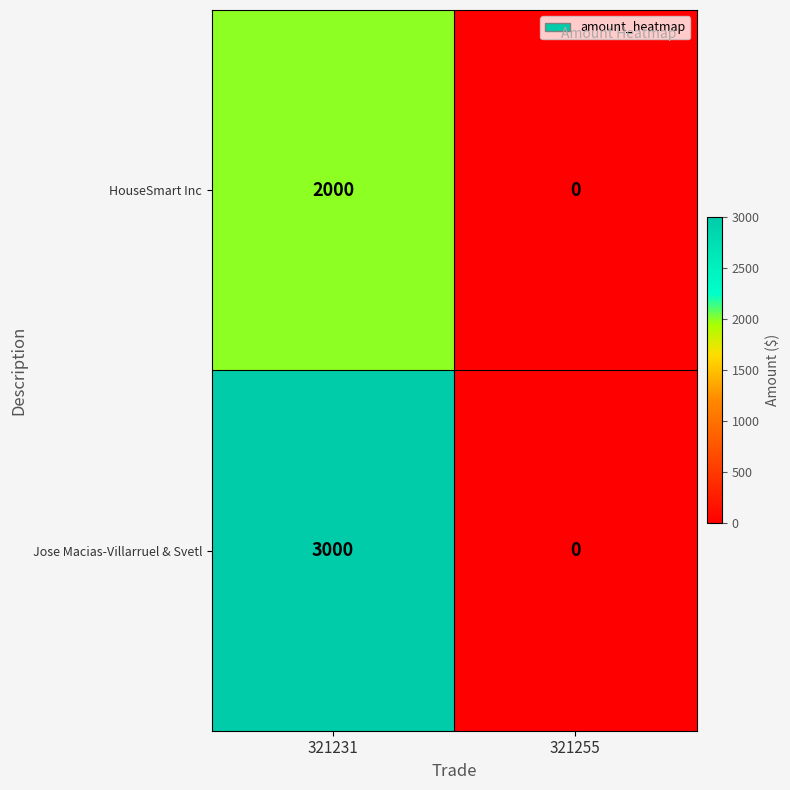

What value does the Jose Macias-Villarruel & Svetl series have at 321231?

3000